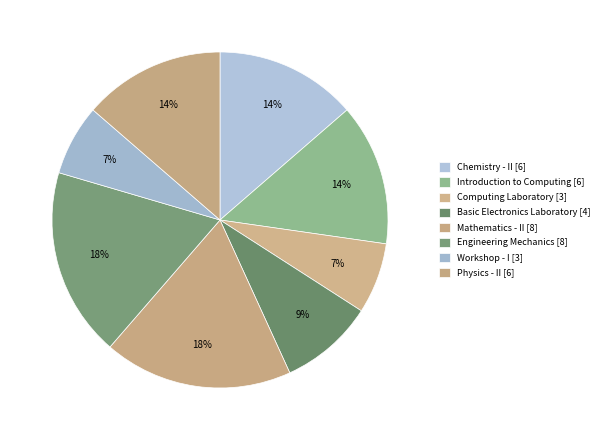

Count the number of slices in the pie.

8